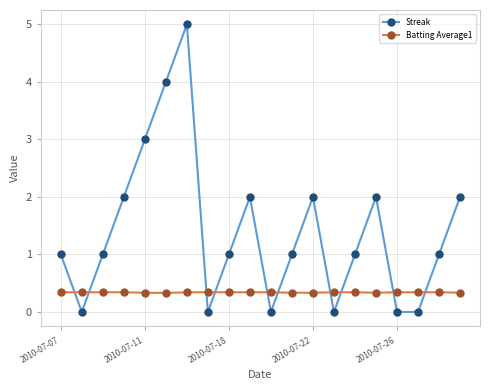

List the series in order of their overall mean, lowest first.

Batting Average1, Streak